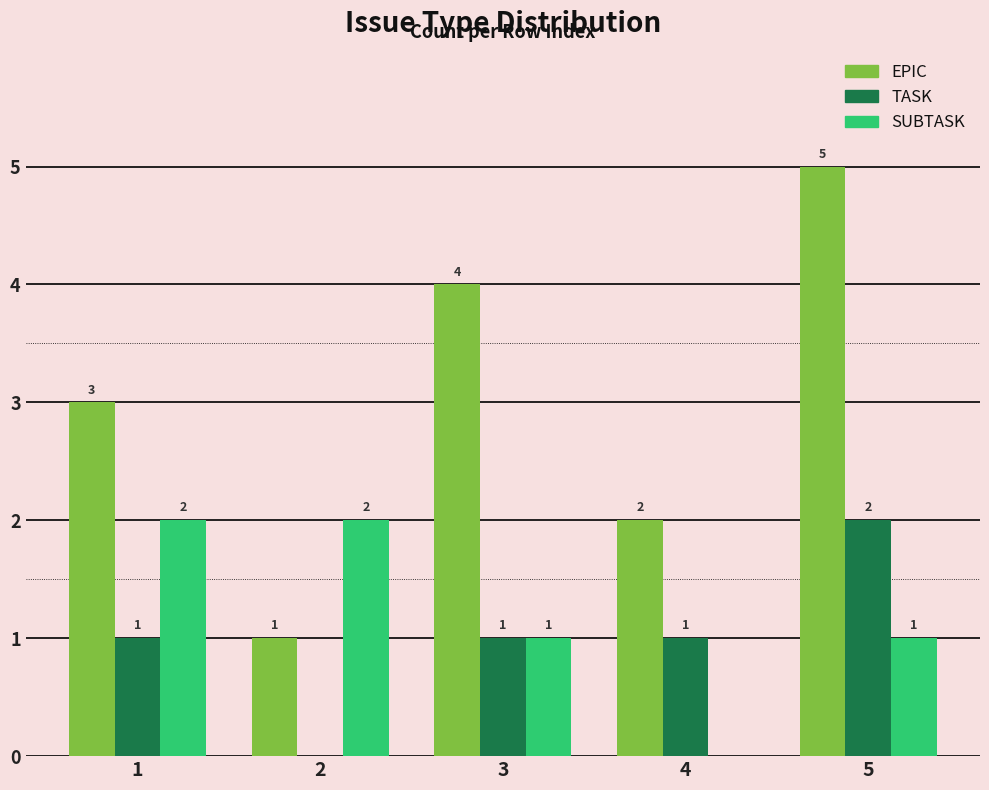

How many groups of bars are there?

5